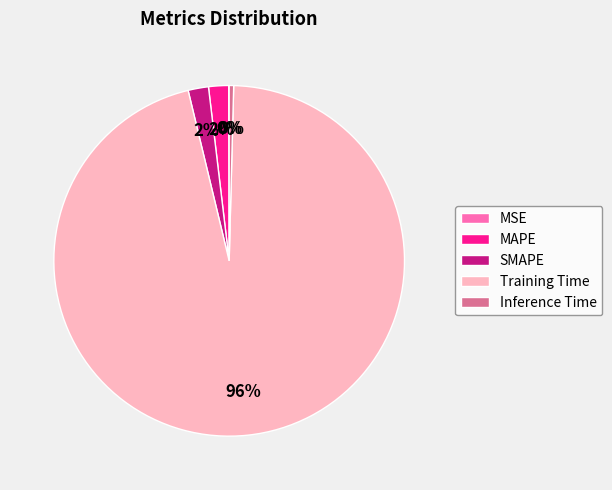

Which category has the biggest portion of the pie?

Training Time